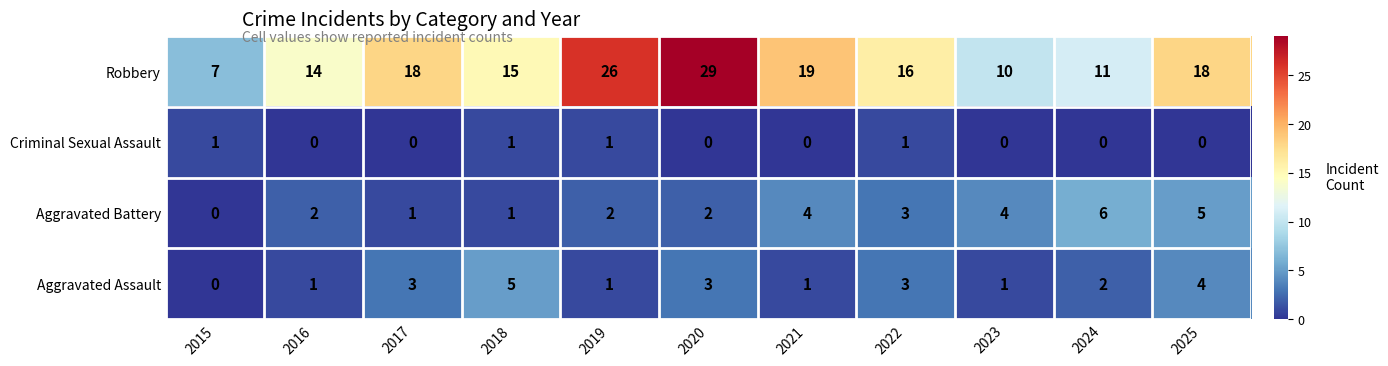

How many values in Aggravated Battery are above zero?

10